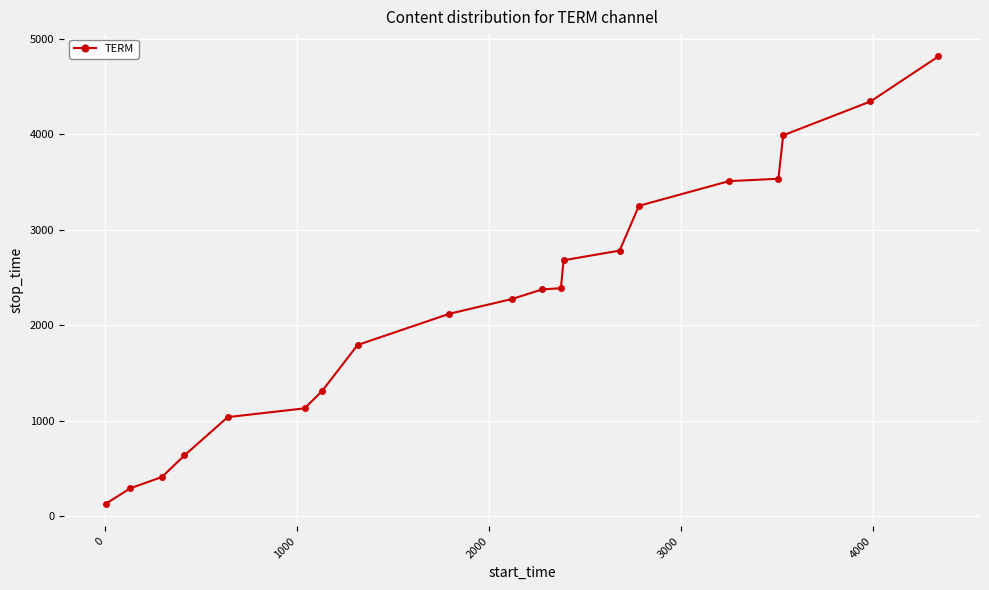

Does the chart display data point markers on the line(s)?

Yes